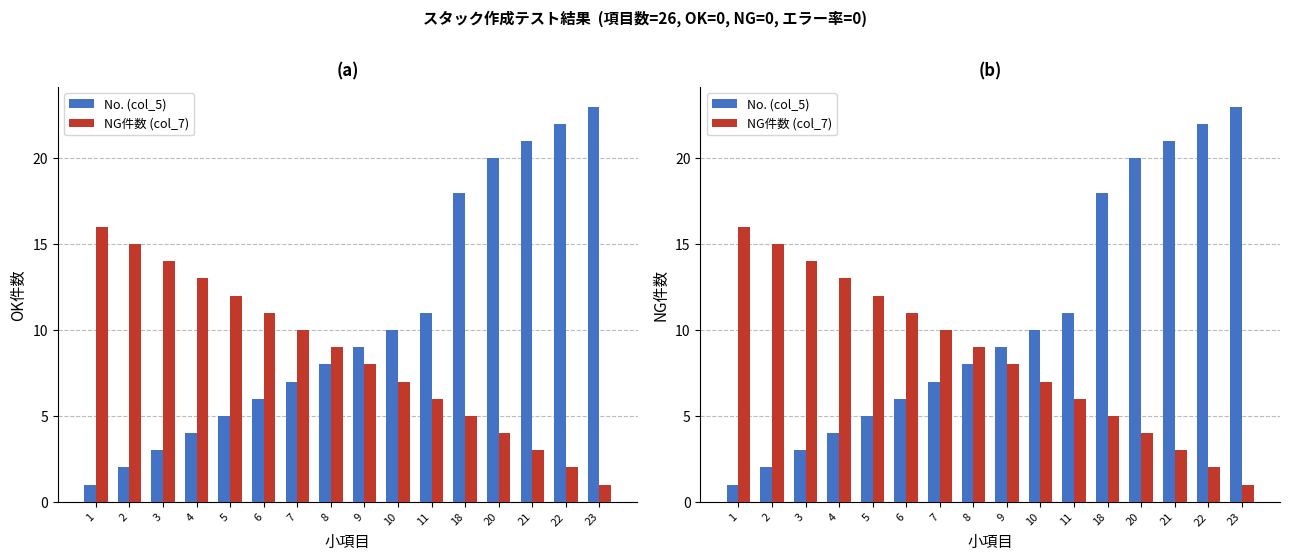

What is the sum of all No. (col_5) values?

170